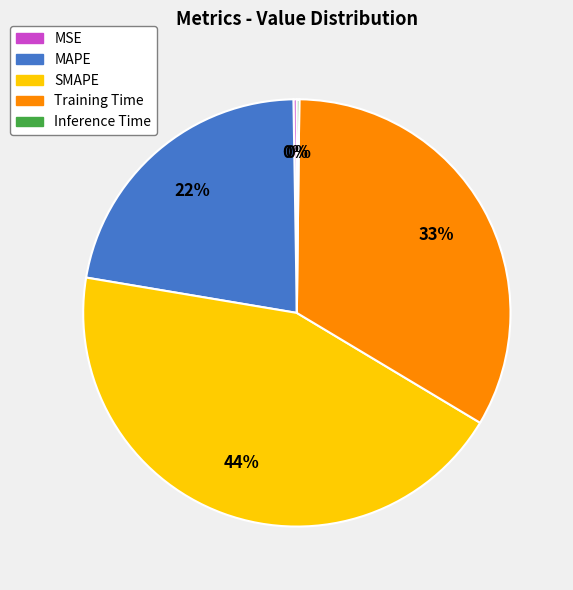

Is there a majority slice in this chart?

No